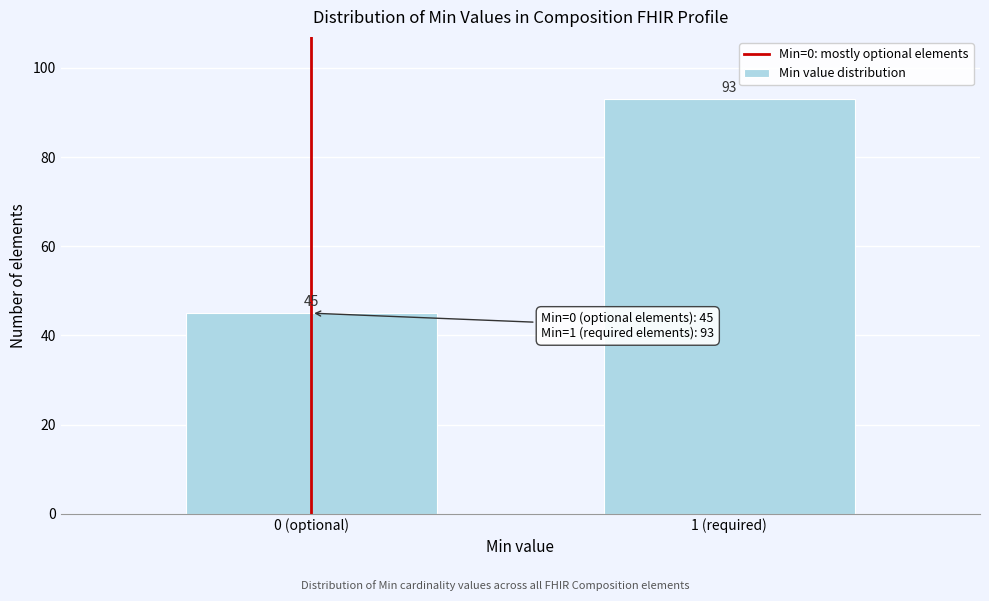

Reading left to right, list all the values displayed in this chart.

0 (optional)=45	1 (required)=93